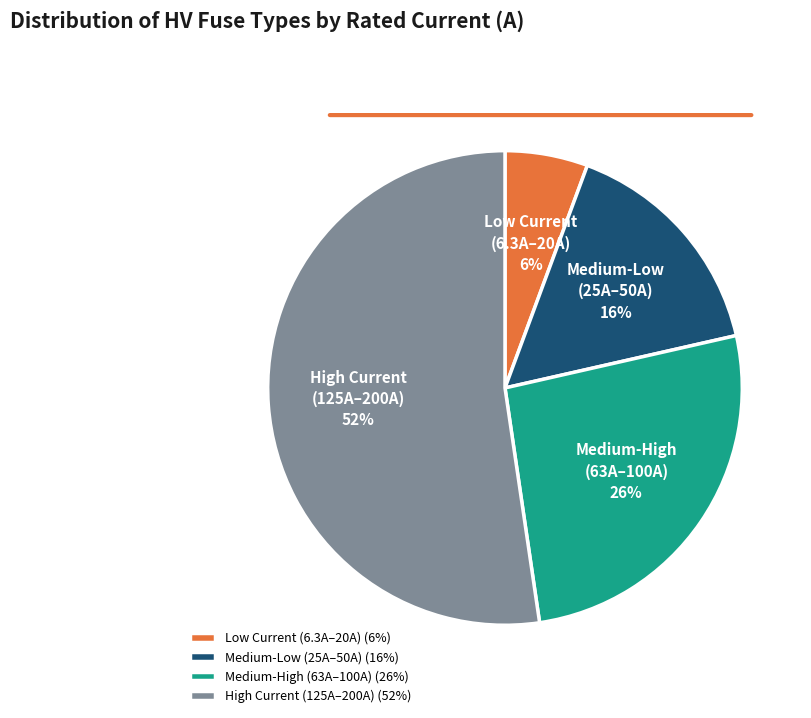

To the nearest percent, what portion does High Current (125A–200A) represent?

52%